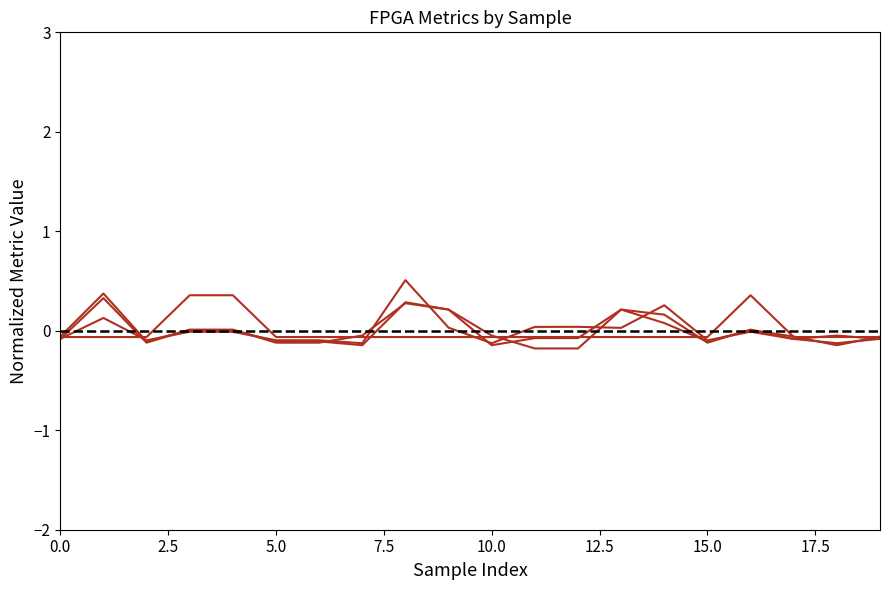

Is this an area chart (filled region under the line)?

No